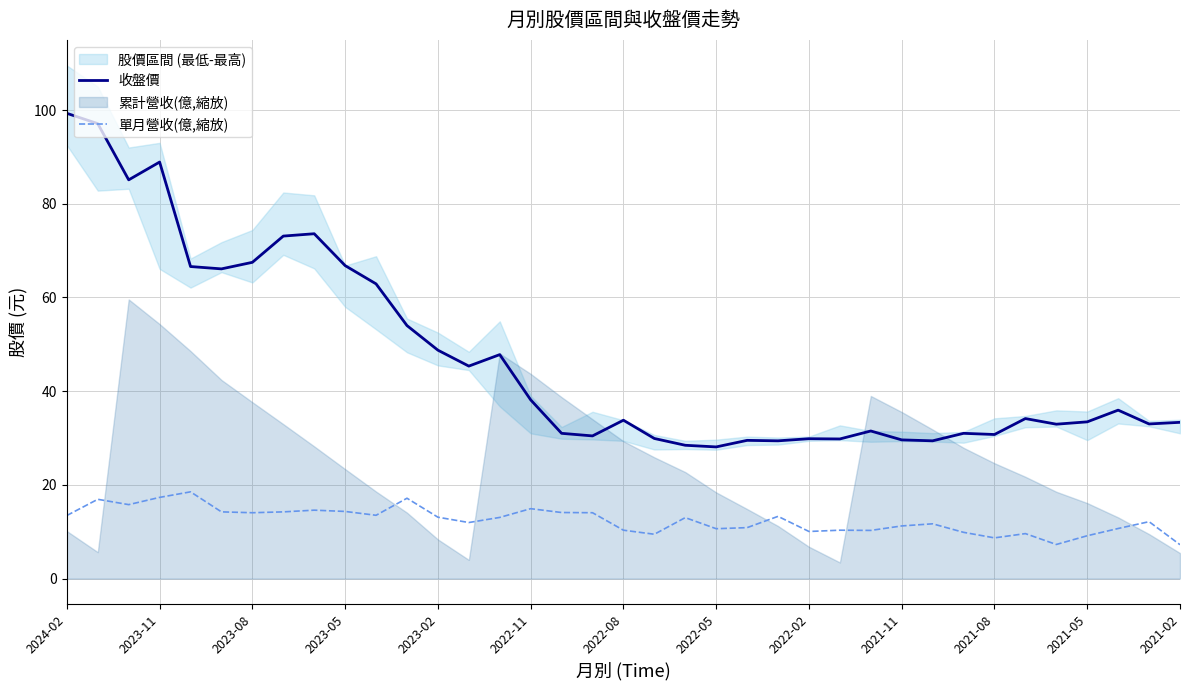

The value of 單月營收(億,縮放) at 16 is 9.5. True or false?

False